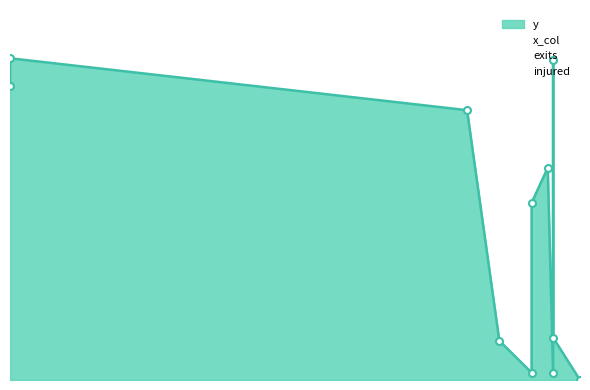

At how many categories does at least one series exceed 0?

11